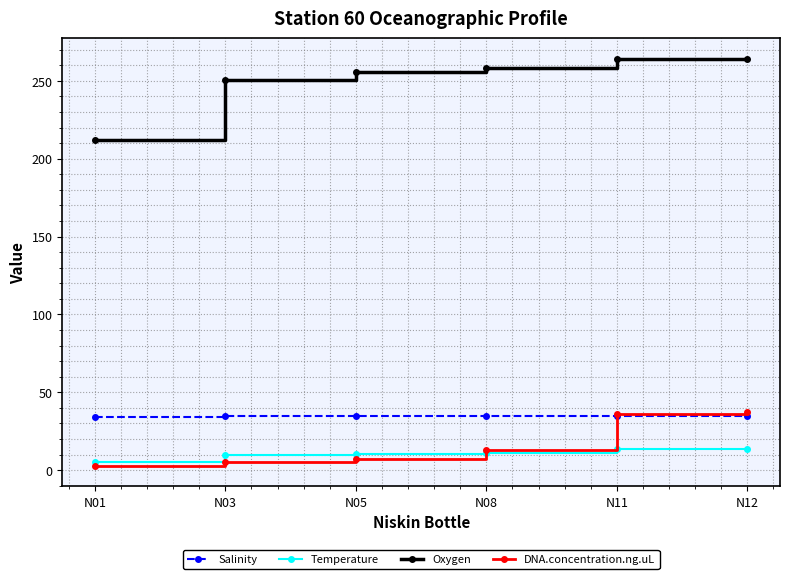

True or false: Oxygen has a value of 264.1 at N12.

True